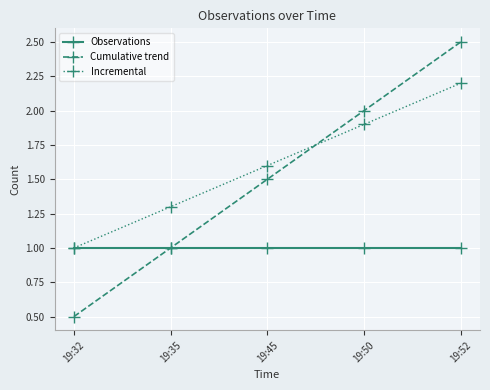

How many times do Cumulative trend and Incremental cross each other?

1